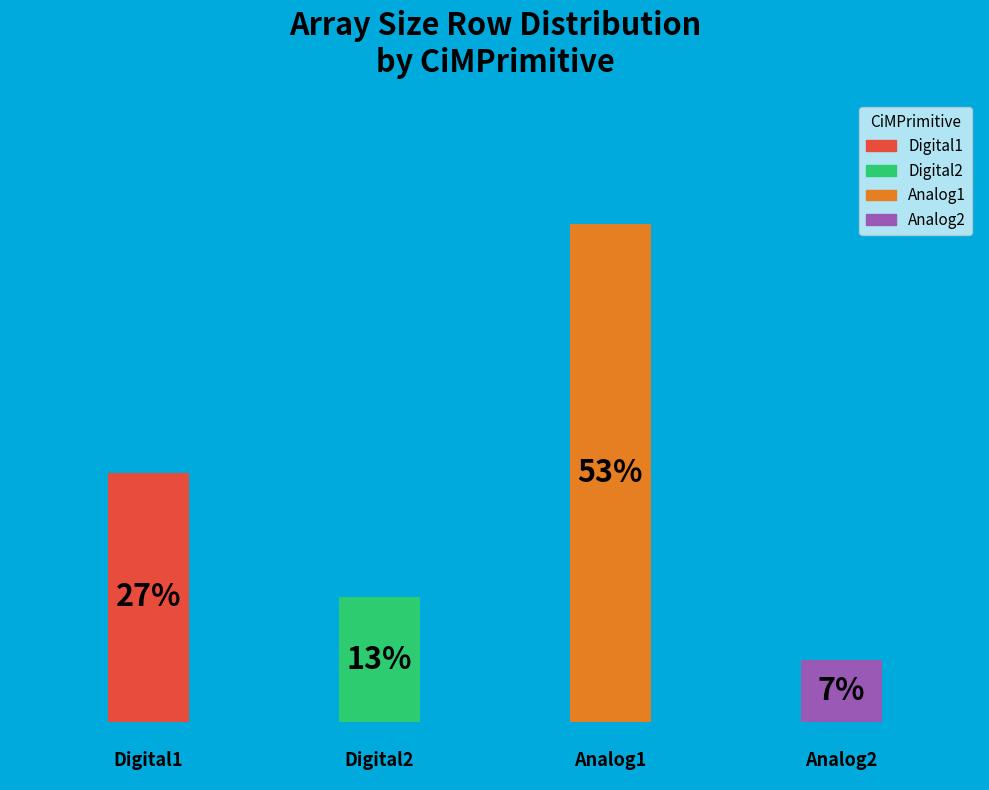

Is there a majority slice in this chart?

Yes